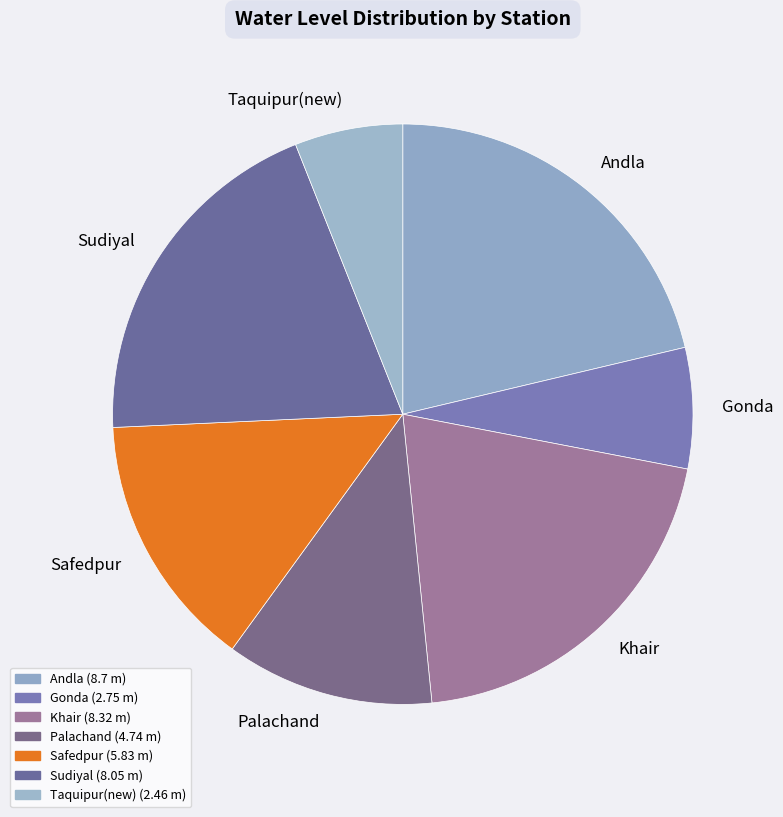

Is the sum of Sudiyal and Taquipur(new) greater than half?

No